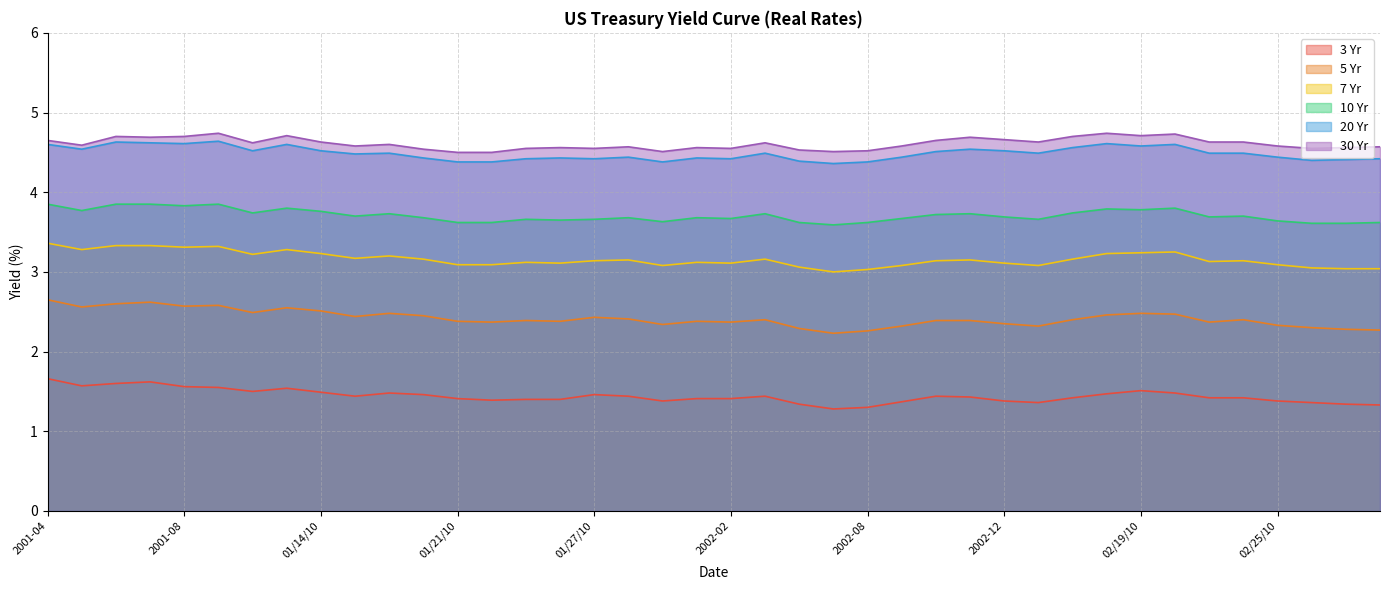

Reading left to right, list all the values displayed in this chart.

3 Yr: 2001-04=1.7	2001-05=1.6	2001-06=1.6	2001-07=1.6	2001-08=1.6	2001-11=1.6	2001-12=1.5	01/13/10=1.5	01/14/10=1.5	01/15/10=1.4	01/19/10=1.5	01/20/10=1.5	01/21/10=1.4	01/22/10=1.4	01/25/10=1.4	01/26/10=1.4	01/27/10=1.5	01/28/10=1.4	01/29/10=1.4	2002-01=1.4	2002-02=1.4	2002-03=1.4	2002-04=1.3	2002-05=1.3	2002-08=1.3	2002-09=1.4	2002-10=1.4	2002-11=1.4	2002-12=1.4	02/16/10=1.4	02/17/10=1.4	02/18/10=1.5	02/19/10=1.5	02/22/10=1.5	02/23/10=1.4	02/24/10=1.4	02/25/10=1.4	02/26/10=1.4	2003-01=1.3	2003-02=1.3
5 Yr: 2001-04=2.6	2001-05=2.6	2001-06=2.6	2001-07=2.6	2001-08=2.6	2001-11=2.6	2001-12=2.5	01/13/10=2.5	01/14/10=2.5	01/15/10=2.4	01/19/10=2.5	01/20/10=2.5	01/21/10=2.4	01/22/10=2.4	01/25/10=2.4	01/26/10=2.4	01/27/10=2.4	01/28/10=2.4	01/29/10=2.3	2002-01=2.4	2002-02=2.4	2002-03=2.4	2002-04=2.3	2002-05=2.2	2002-08=2.3	2002-09=2.3	2002-10=2.4	2002-11=2.4	2002-12=2.4	02/16/10=2.3	02/17/10=2.4	02/18/10=2.5	02/19/10=2.5	02/22/10=2.5	02/23/10=2.4	02/24/10=2.4	02/25/10=2.3	02/26/10=2.3	2003-01=2.3	2003-02=2.3
7 Yr: 2001-04=3.4	2001-05=3.3	2001-06=3.3	2001-07=3.3	2001-08=3.3	2001-11=3.3	2001-12=3.2	01/13/10=3.3	01/14/10=3.2	01/15/10=3.2	01/19/10=3.2	01/20/10=3.2	01/21/10=3.1	01/22/10=3.1	01/25/10=3.1	01/26/10=3.1	01/27/10=3.1	01/28/10=3.1	01/29/10=3.1	2002-01=3.1	2002-02=3.1	2002-03=3.2	2002-04=3.1	2002-05=3.0	2002-08=3.0	2002-09=3.1	2002-10=3.1	2002-11=3.1	2002-12=3.1	02/16/10=3.1	02/17/10=3.2	02/18/10=3.2	02/19/10=3.2	02/22/10=3.2	02/23/10=3.1	02/24/10=3.1	02/25/10=3.1	02/26/10=3.0	2003-01=3.0	2003-02=3.0
10 Yr: 2001-04=3.9	2001-05=3.8	2001-06=3.9	2001-07=3.9	2001-08=3.8	2001-11=3.9	2001-12=3.7	01/13/10=3.8	01/14/10=3.8	01/15/10=3.7	01/19/10=3.7	01/20/10=3.7	01/21/10=3.6	01/22/10=3.6	01/25/10=3.7	01/26/10=3.6	01/27/10=3.7	01/28/10=3.7	01/29/10=3.6	2002-01=3.7	2002-02=3.7	2002-03=3.7	2002-04=3.6	2002-05=3.6	2002-08=3.6	2002-09=3.7	2002-10=3.7	2002-11=3.7	2002-12=3.7	02/16/10=3.7	02/17/10=3.7	02/18/10=3.8	02/19/10=3.8	02/22/10=3.8	02/23/10=3.7	02/24/10=3.7	02/25/10=3.6	02/26/10=3.6	2003-01=3.6	2003-02=3.6
20 Yr: 2001-04=4.6	2001-05=4.5	2001-06=4.6	2001-07=4.6	2001-08=4.6	2001-11=4.6	2001-12=4.5	01/13/10=4.6	01/14/10=4.5	01/15/10=4.5	01/19/10=4.5	01/20/10=4.4	01/21/10=4.4	01/22/10=4.4	01/25/10=4.4	01/26/10=4.4	01/27/10=4.4	01/28/10=4.4	01/29/10=4.4	2002-01=4.4	2002-02=4.4	2002-03=4.5	2002-04=4.4	2002-05=4.4	2002-08=4.4	2002-09=4.4	2002-10=4.5	2002-11=4.5	2002-12=4.5	02/16/10=4.5	02/17/10=4.6	02/18/10=4.6	02/19/10=4.6	02/22/10=4.6	02/23/10=4.5	02/24/10=4.5	02/25/10=4.4	02/26/10=4.4	2003-01=4.4	2003-02=4.4
30 Yr: 2001-04=4.7	2001-05=4.6	2001-06=4.7	2001-07=4.7	2001-08=4.7	2001-11=4.7	2001-12=4.6	01/13/10=4.7	01/14/10=4.6	01/15/10=4.6	01/19/10=4.6	01/20/10=4.5	01/21/10=4.5	01/22/10=4.5	01/25/10=4.5	01/26/10=4.6	01/27/10=4.5	01/28/10=4.6	01/29/10=4.5	2002-01=4.6	2002-02=4.5	2002-03=4.6	2002-04=4.5	2002-05=4.5	2002-08=4.5	2002-09=4.6	2002-10=4.7	2002-11=4.7	2002-12=4.7	02/16/10=4.6	02/17/10=4.7	02/18/10=4.7	02/19/10=4.7	02/22/10=4.7	02/23/10=4.6	02/24/10=4.6	02/25/10=4.6	02/26/10=4.5	2003-01=4.6	2003-02=4.6